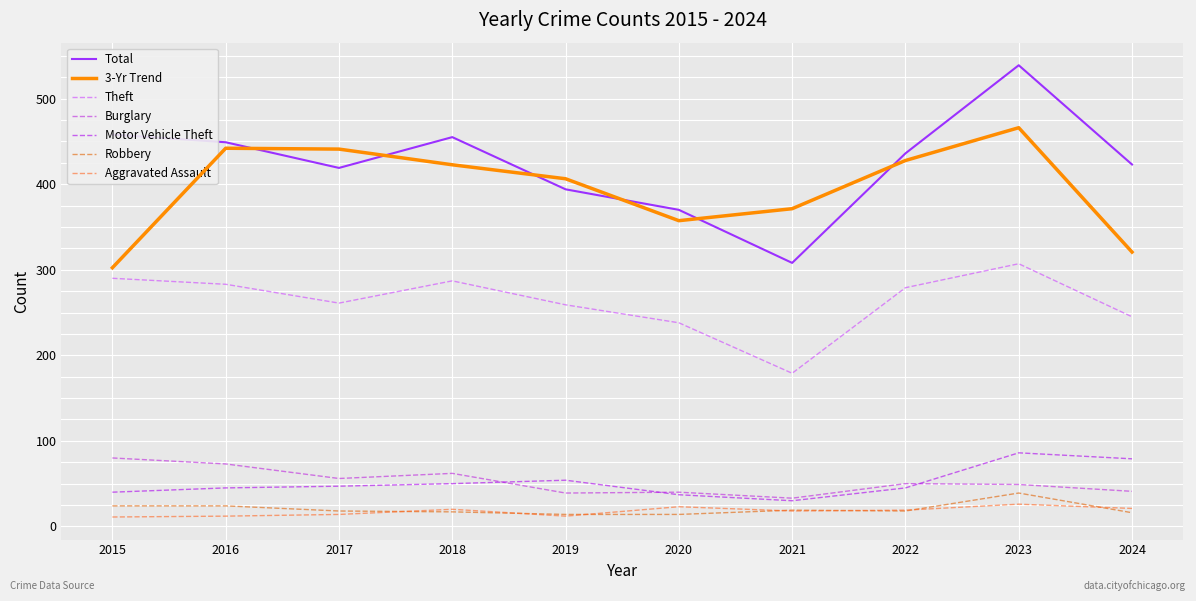

What is the smallest value displayed?

11.0